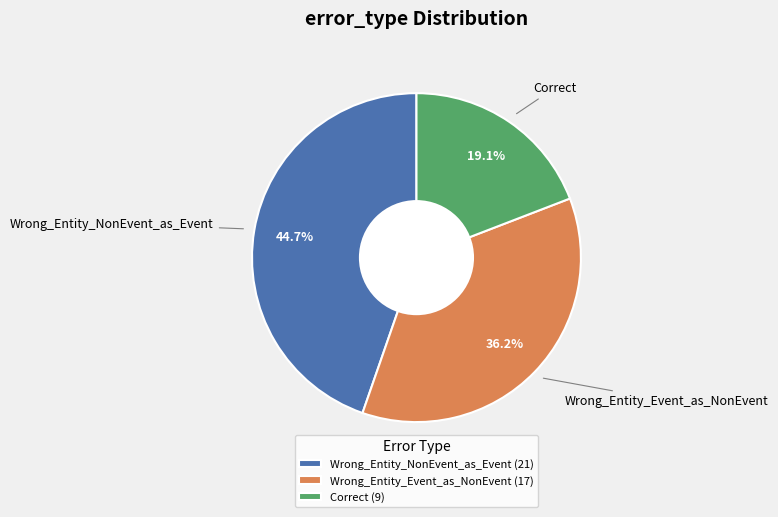

To the nearest percent, what is the combined percentage of Wrong_Entity_Event_as_NonEvent and Correct?

55%